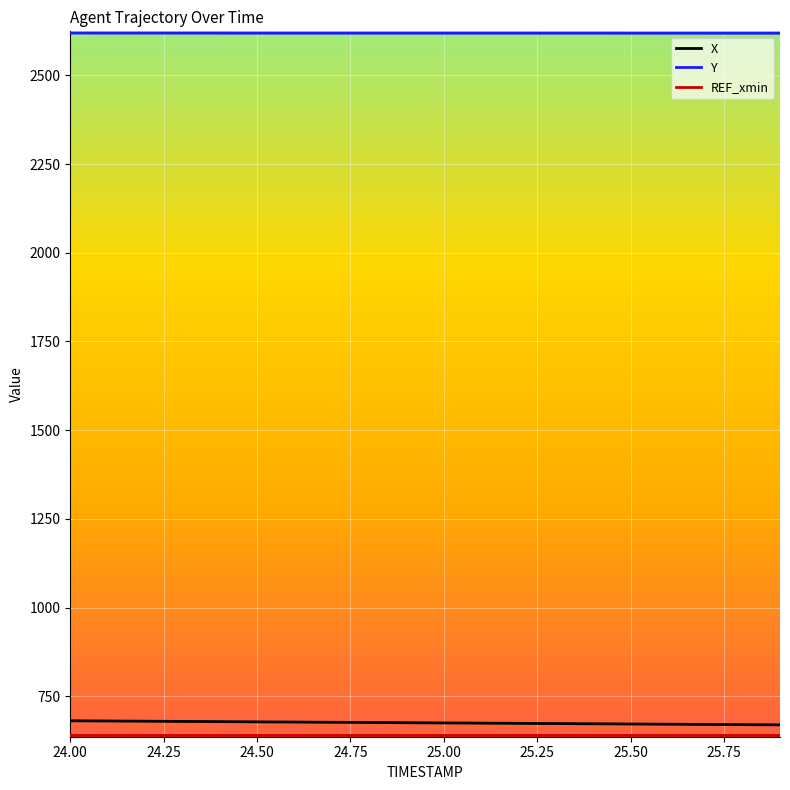

Which series has the largest total across all categories?

Y